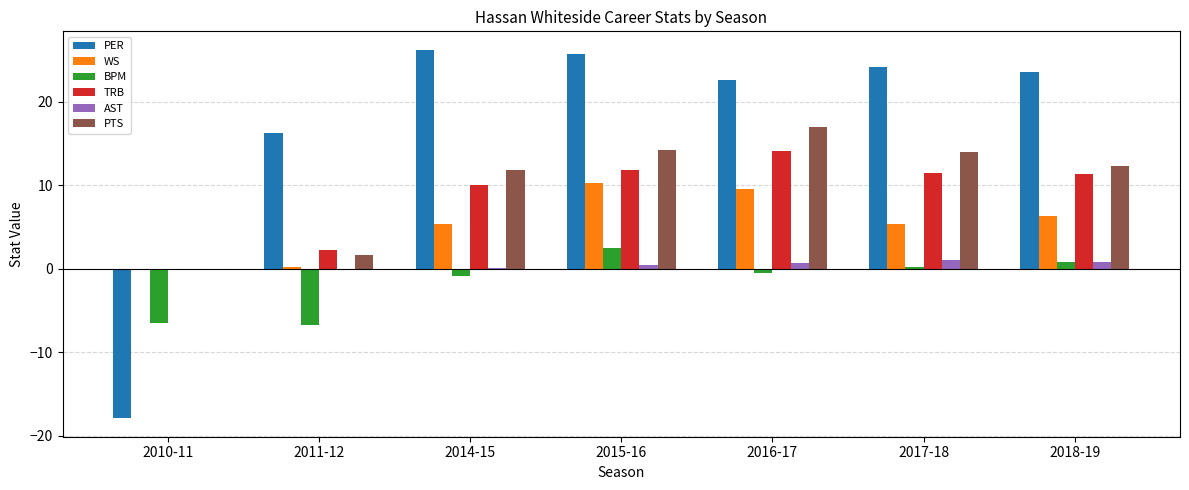

Which category has the highest value in the TRB series?

2016-17